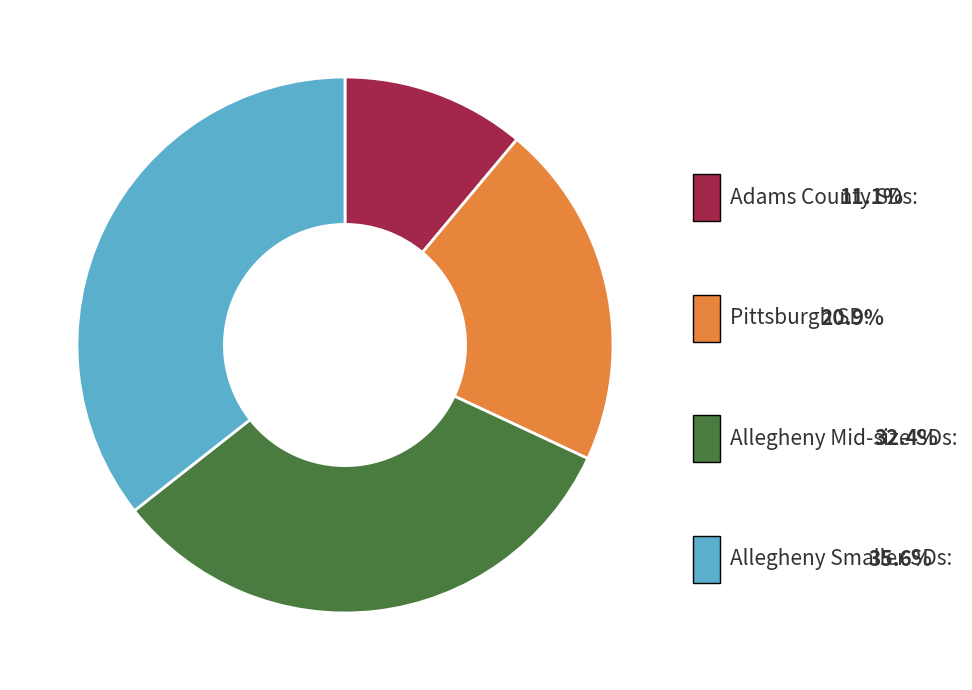

Between Allegheny Smaller SDs and Pittsburgh SD, which is larger?

Allegheny Smaller SDs